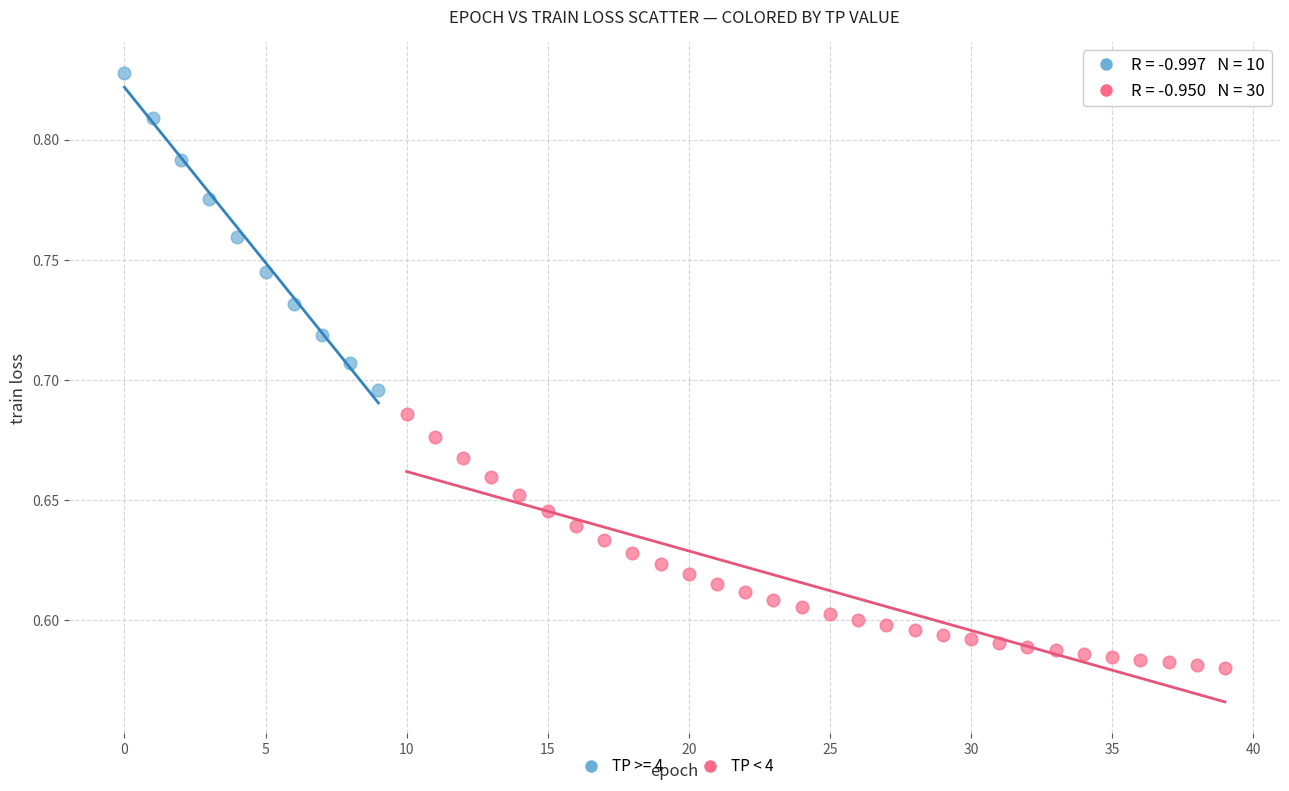

Which series contains the lowest Y value?

TP < 4